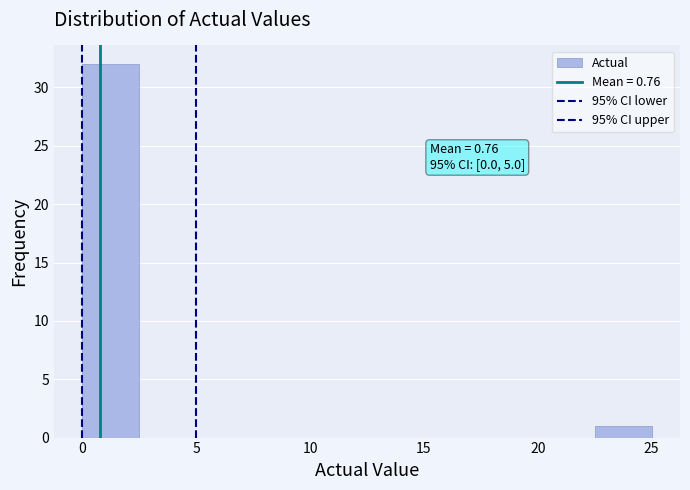

Which range on the x-axis has the tallest bar?

0.0 to 2.5